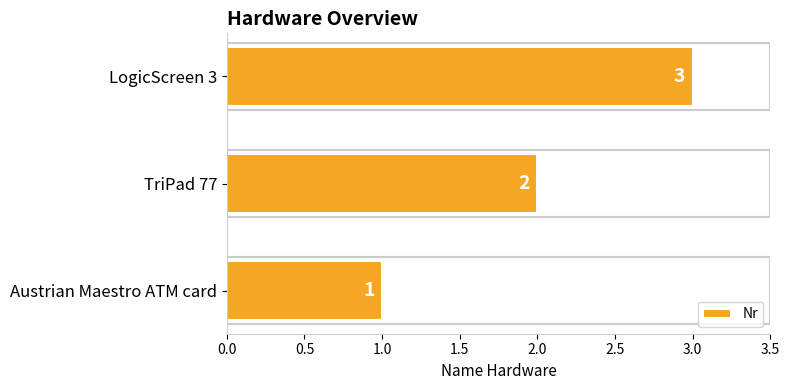

What is the sum of all values?

6